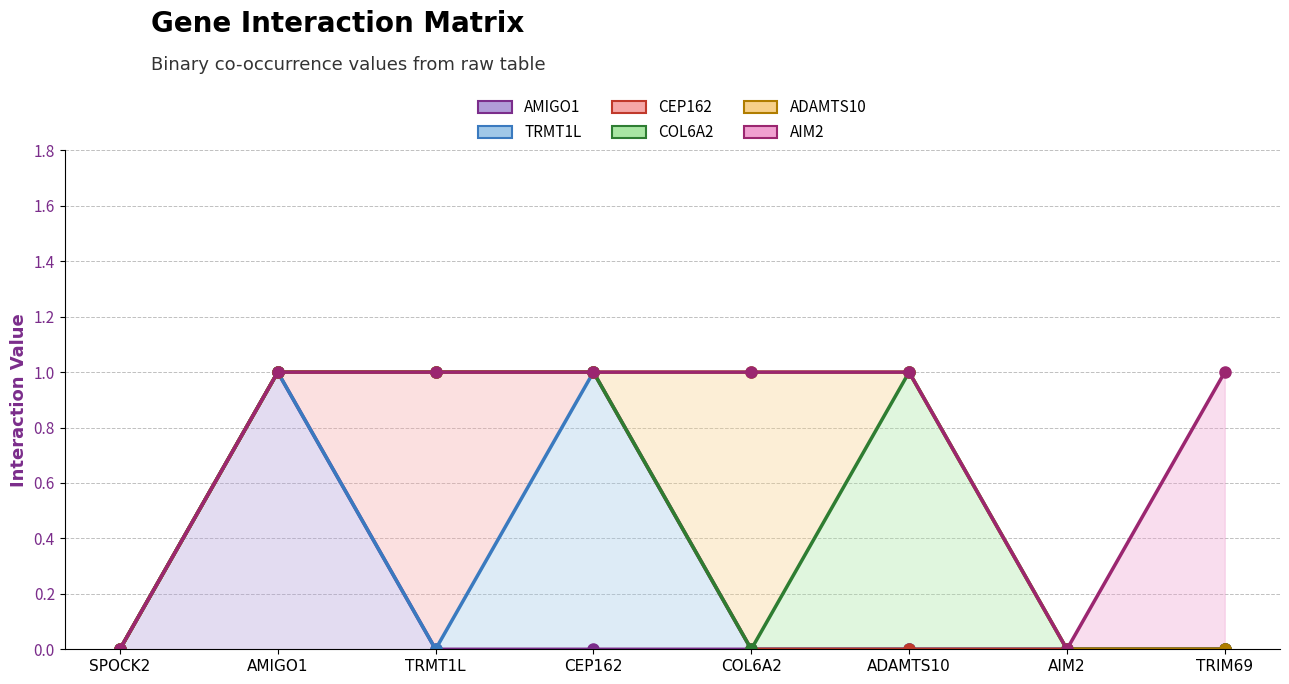

What is the greatest value displayed?

1